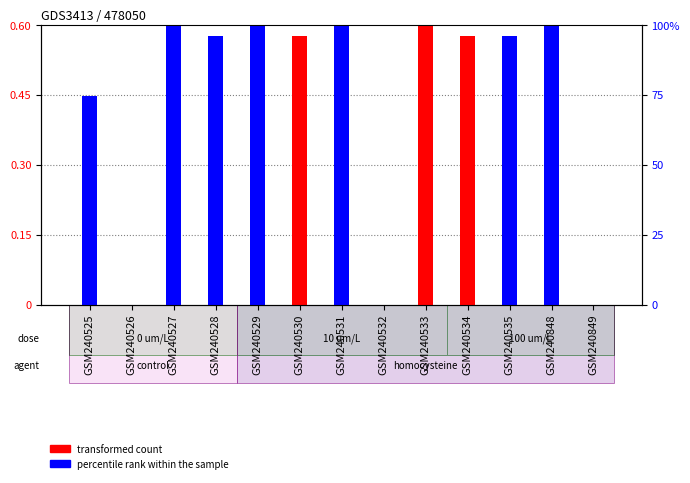

Rank the series by their average value, from lowest to highest.

transformed count, percentile rank within the sample